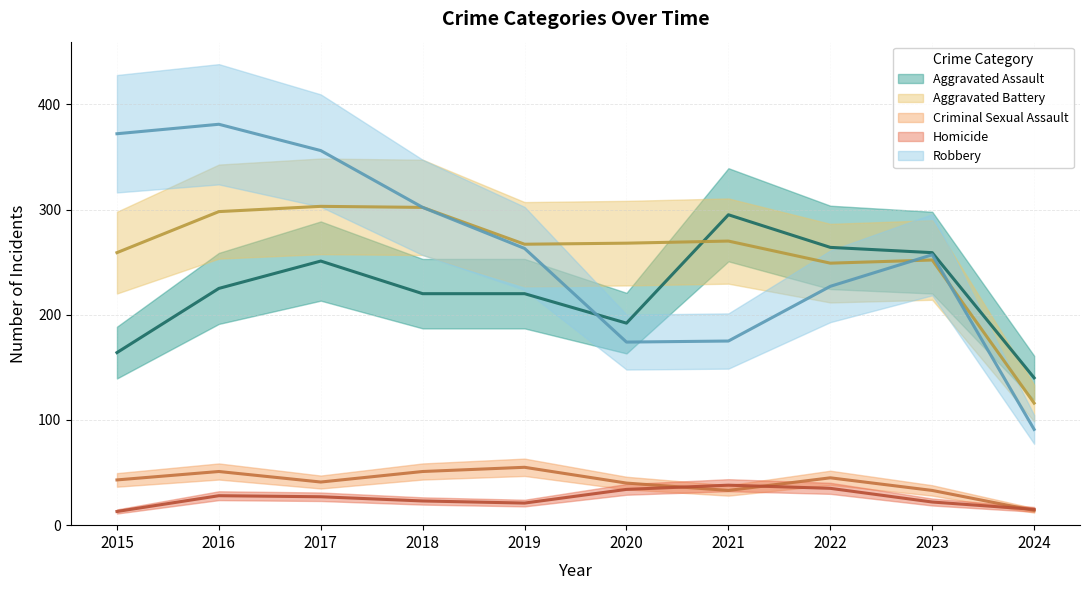

What is the lowest value of the Homicide series?

13